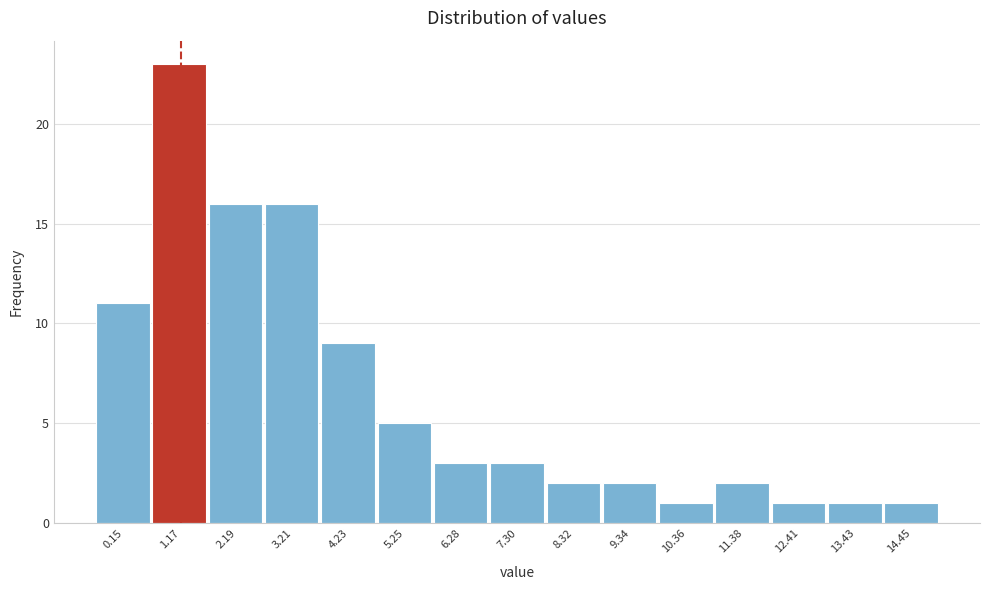

Reading left to right, transcribe all the data shown in this chart.

0.15=11	1.17=23	2.19=16	3.21=16	4.23=9	5.25=5	6.28=3	7.30=3	8.32=2	9.34=2	10.36=1	11.38=2	12.41=1	13.43=1	14.45=1